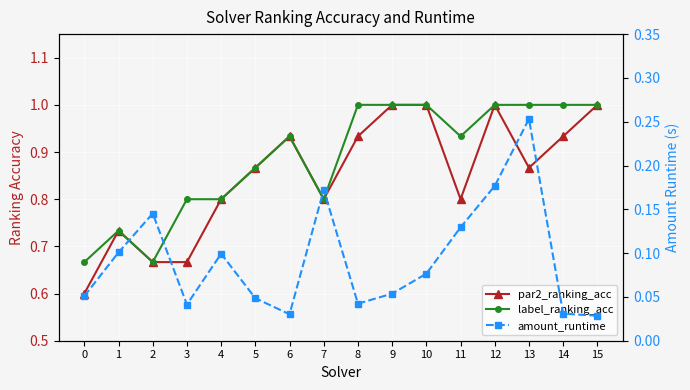

Is it true that amount_runtime equals 0.0 at 8?

True